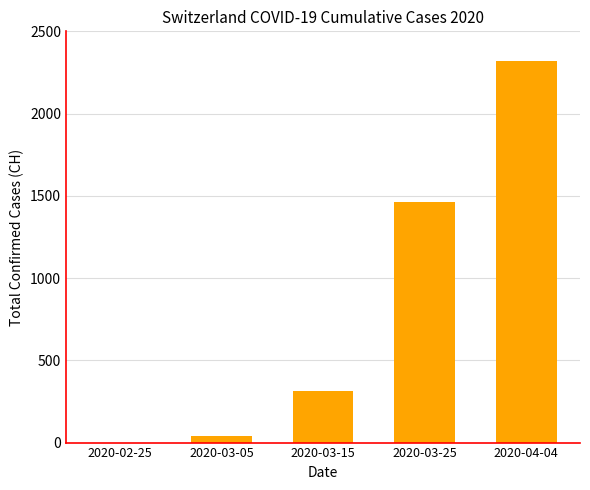

The value at 2020-03-25 is 718. True or false?

False